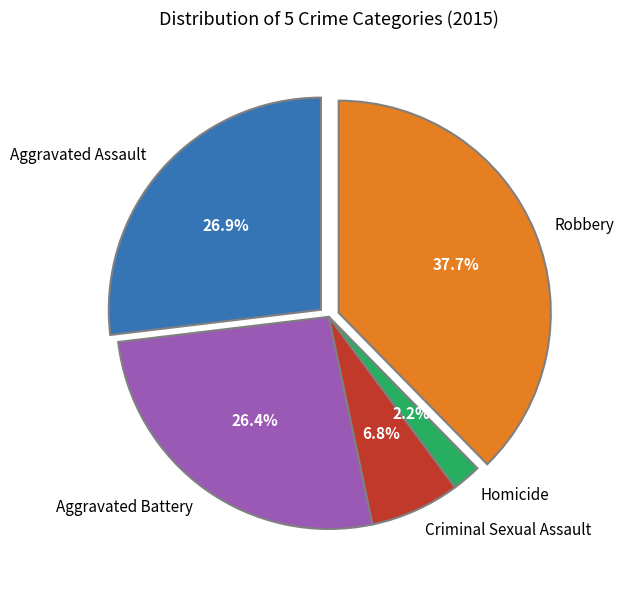

What is the smallest slice in the pie chart?

Homicide